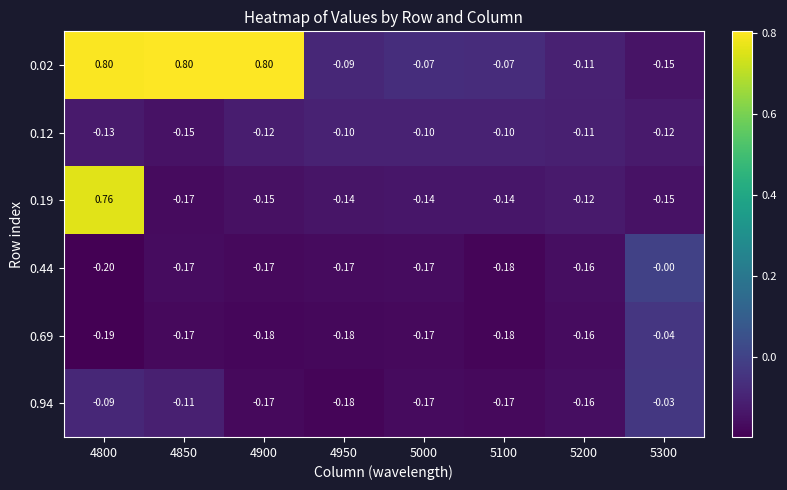

Is the value of 0.94 at 5000 greater than the value of 0.02 at 4950?

No